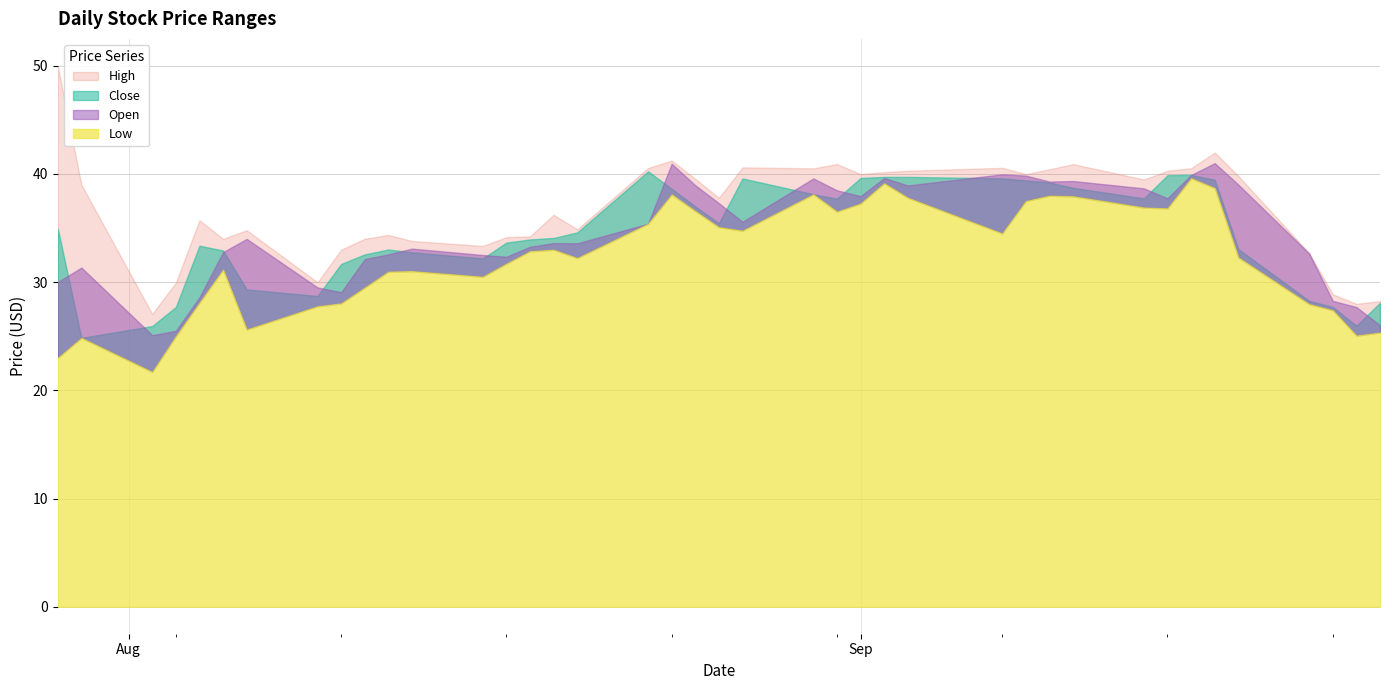

What is the label of the 8th point from the right?

2021-09-14